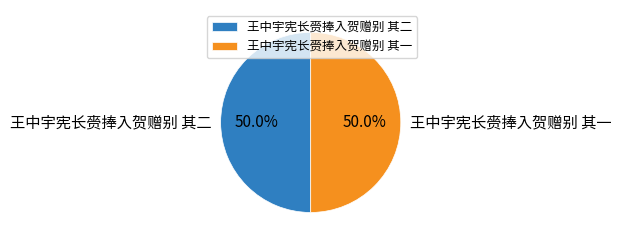

Approximately how many times larger is the value at 王中宇宪长赍捧入贺赠别 其一 compared to 王中宇宪长赍捧入贺赠别 其二?

1.0